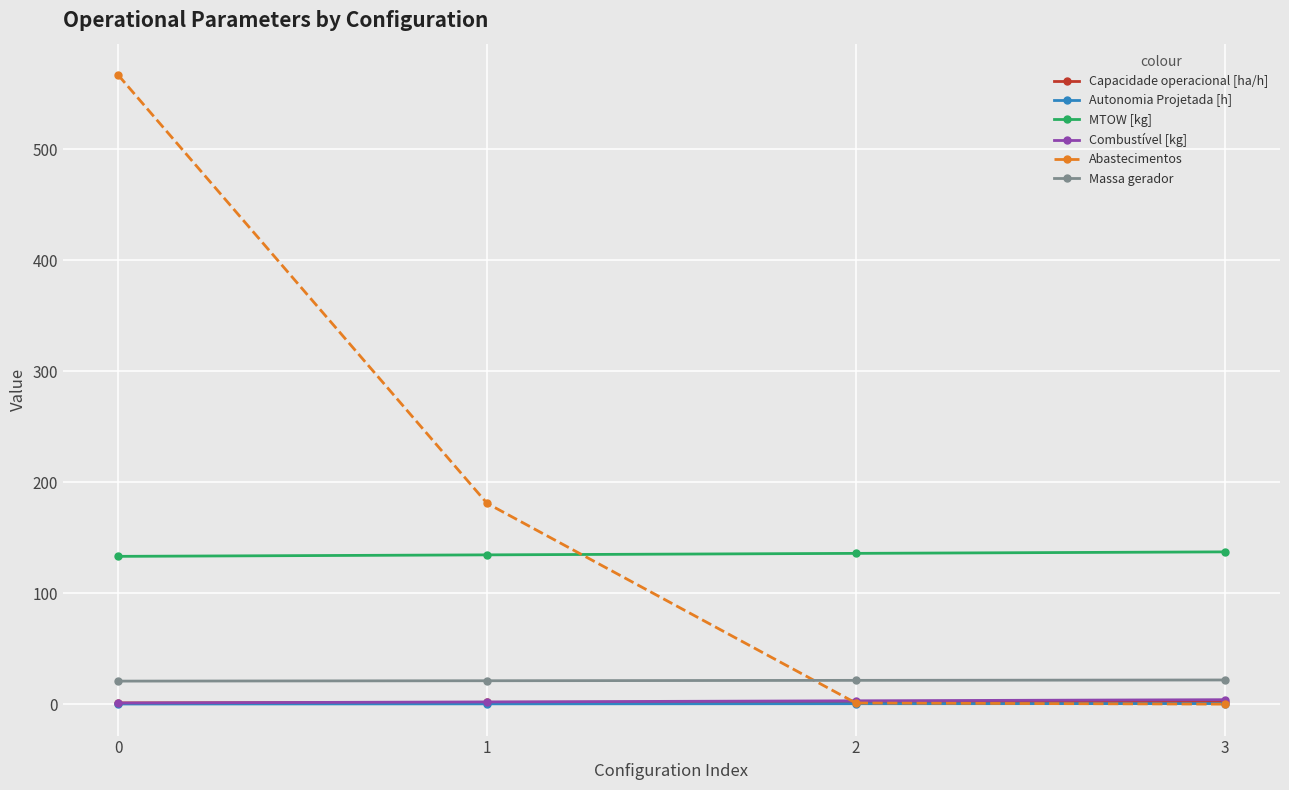

Is this an area chart (filled region under the line)?

No